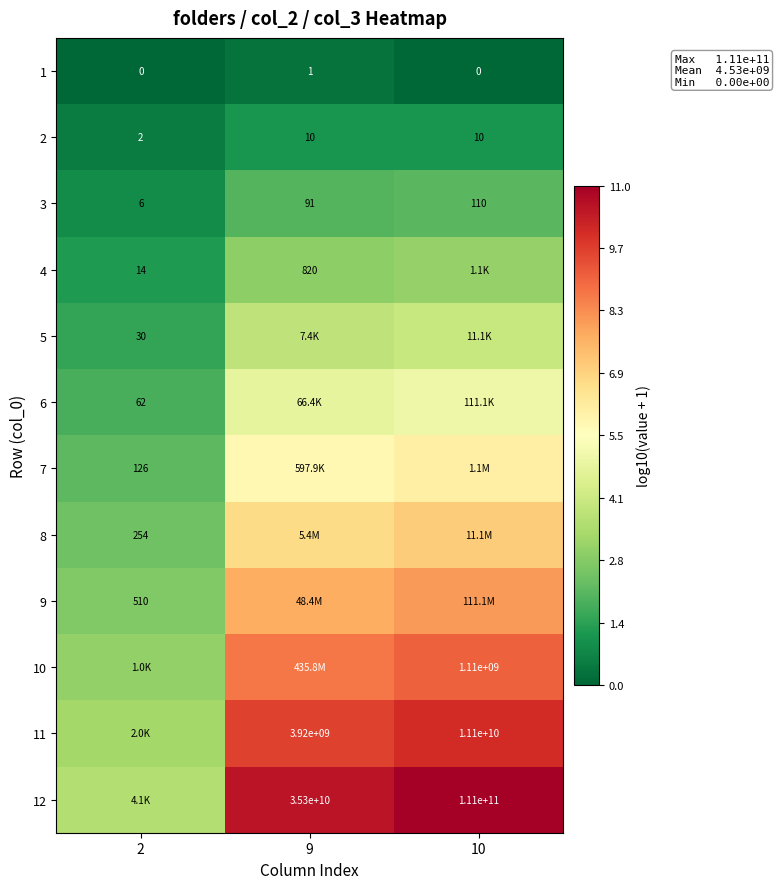

True or false: 6 has a value of 2.5 at 9.

False